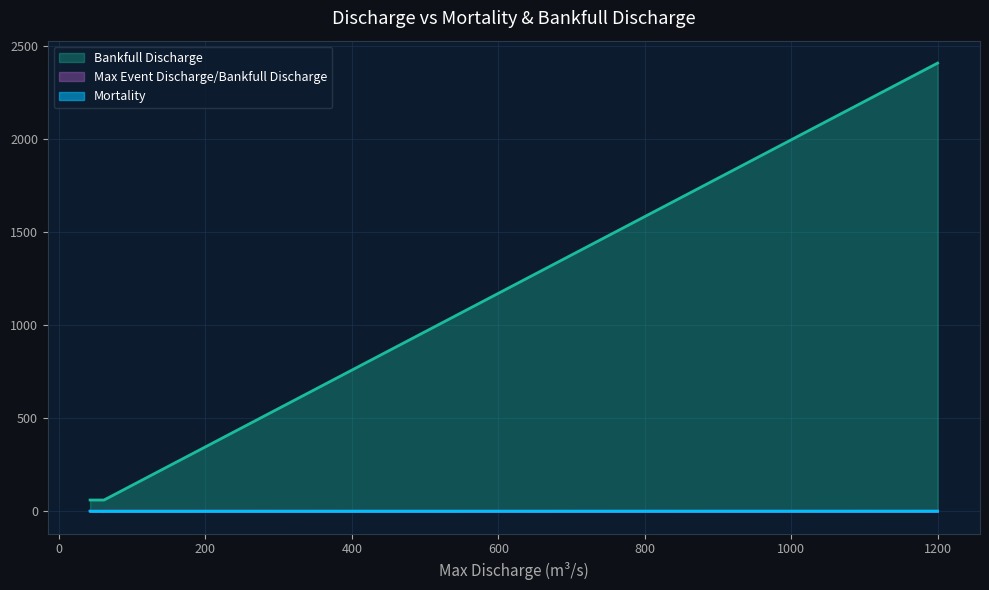

Rank the categories by Max Event Discharge/Bankfull Discharge value from highest to lowest.

61.6, 61.6, 47.7, 42.6, 42.6, 1200